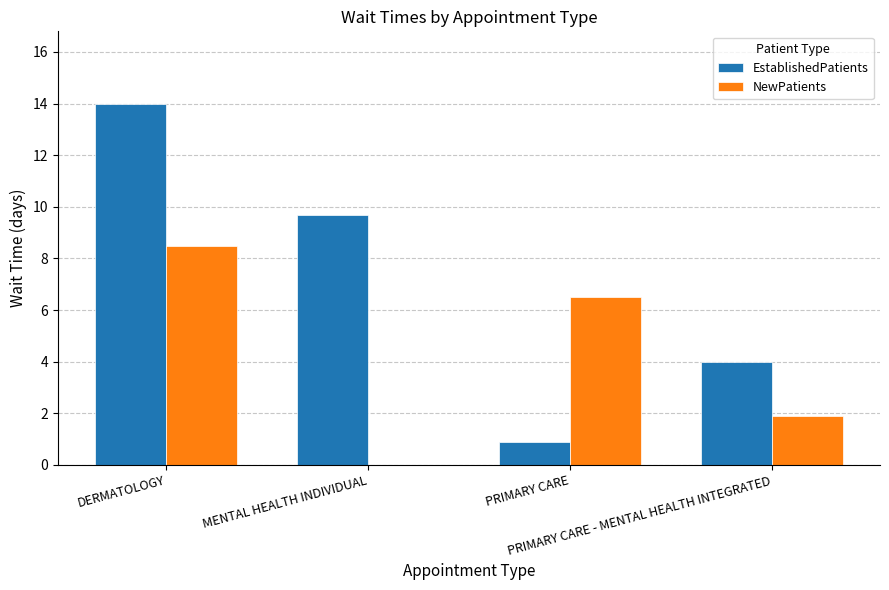

The value of NewPatients at PRIMARY CARE - MENTAL HEALTH INTEGRATED is 3.1. True or false?

False